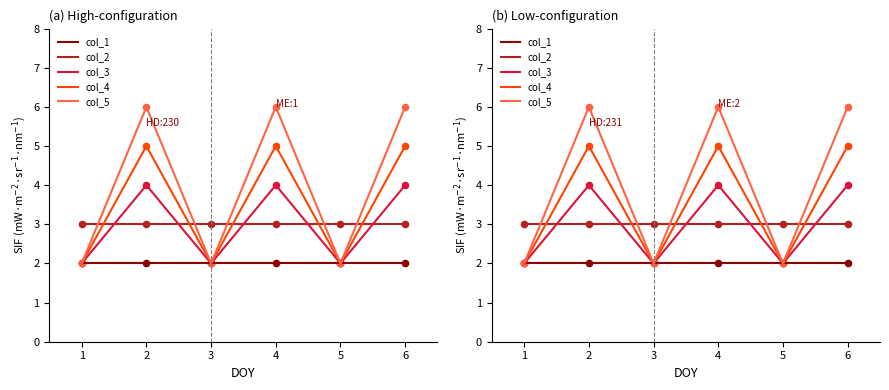

What are all the series names shown in the legend?

col_1, col_2, col_3, col_4, col_5